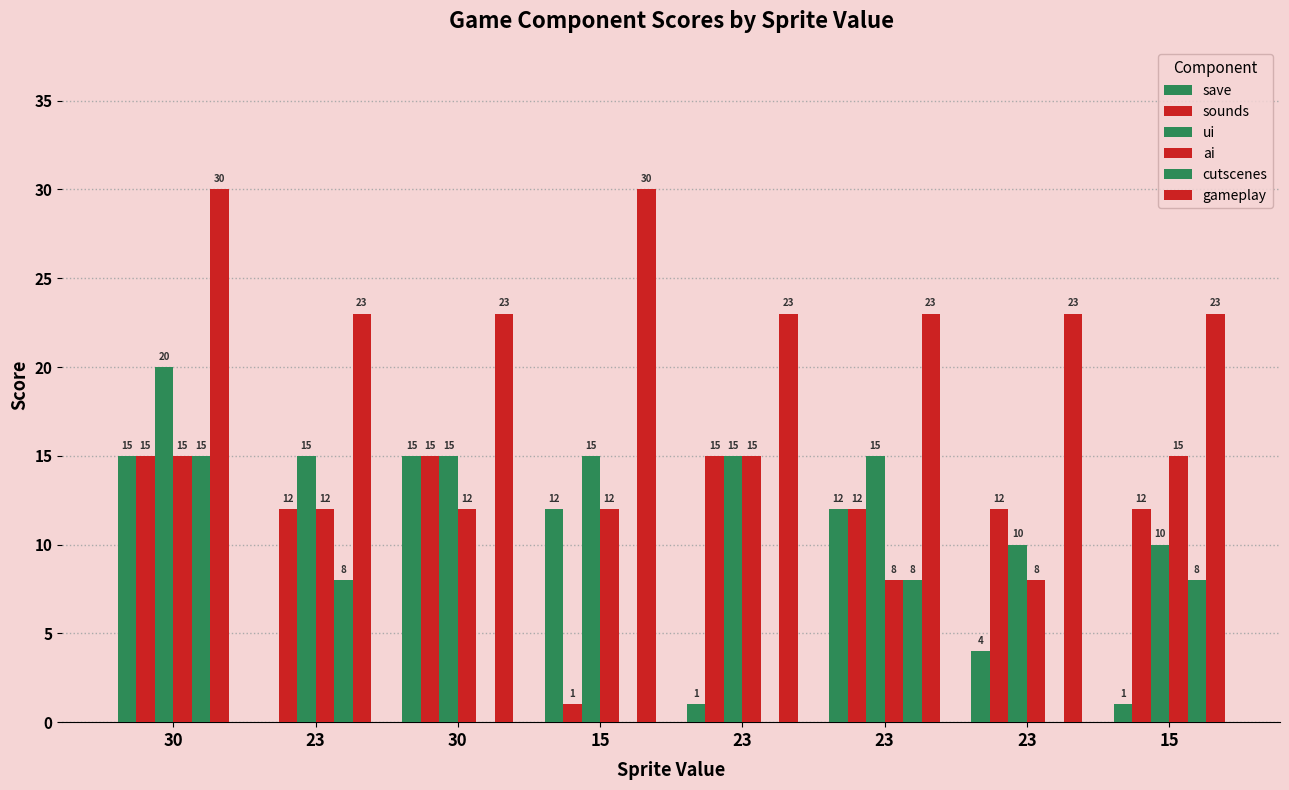

Does the chart contain stacked bars?

No